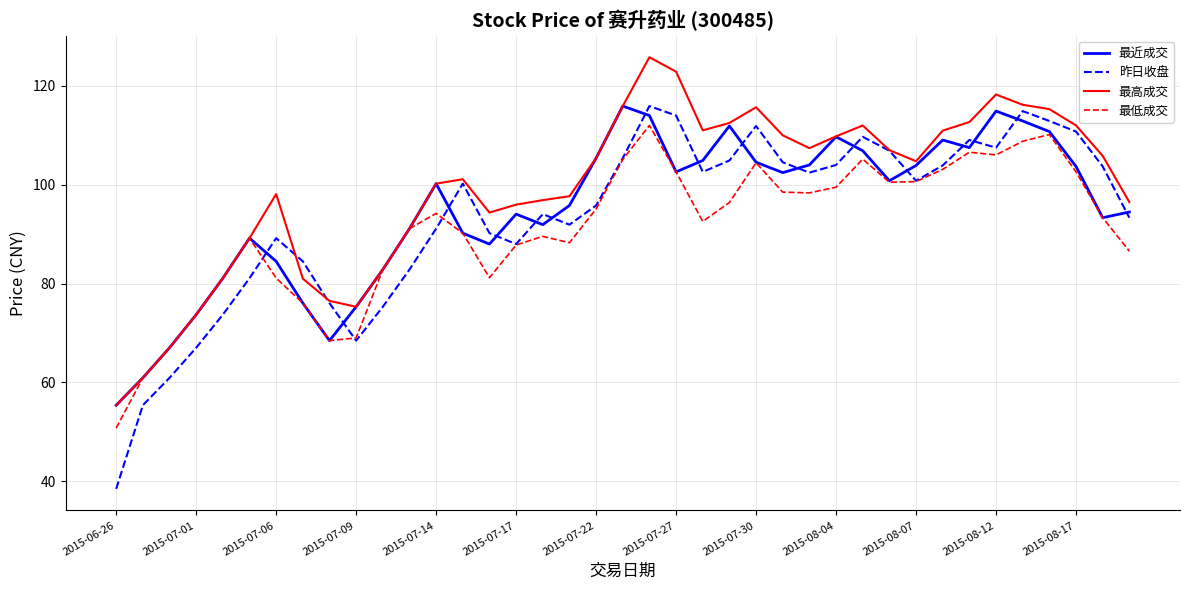

What is the difference between the maximum and minimum values in the 最高成交 series?

70.4